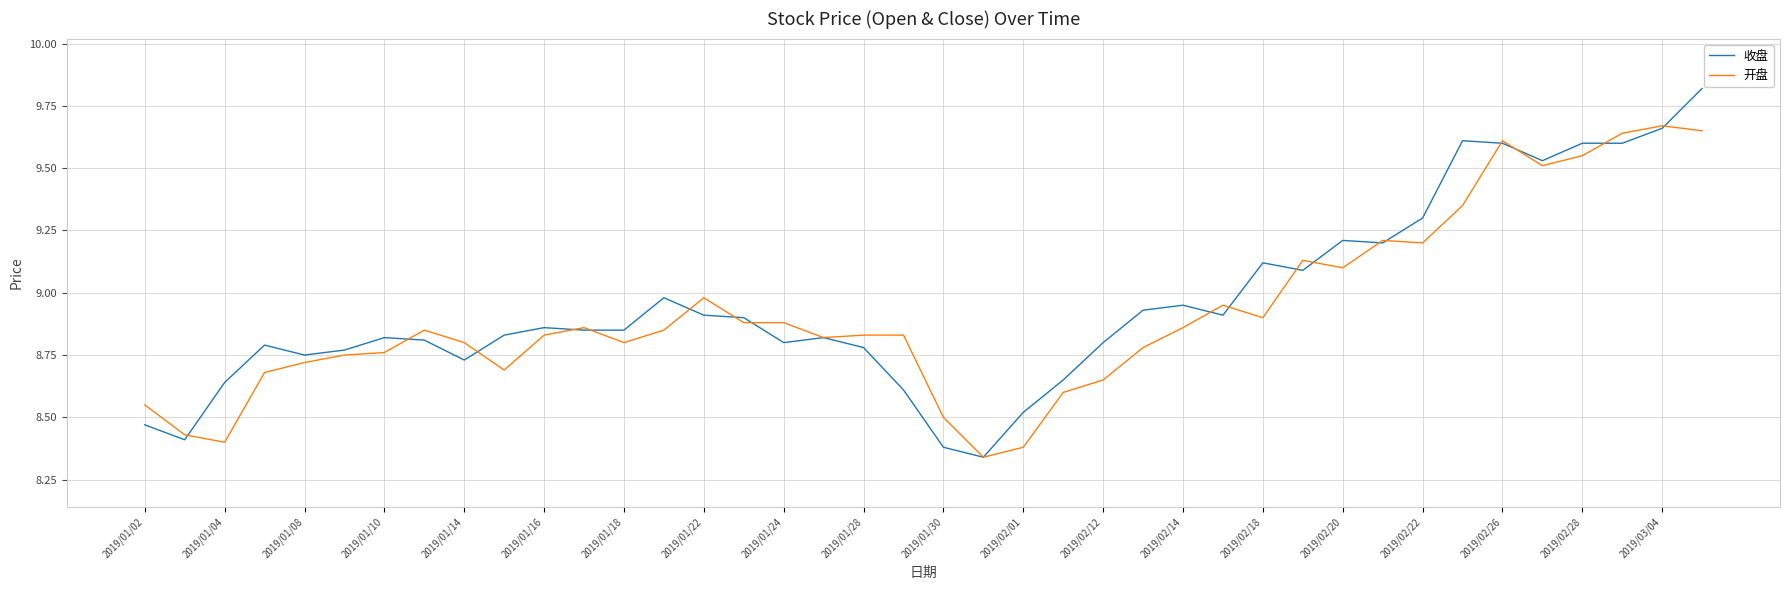

Which series has the largest range (max minus min)?

收盘